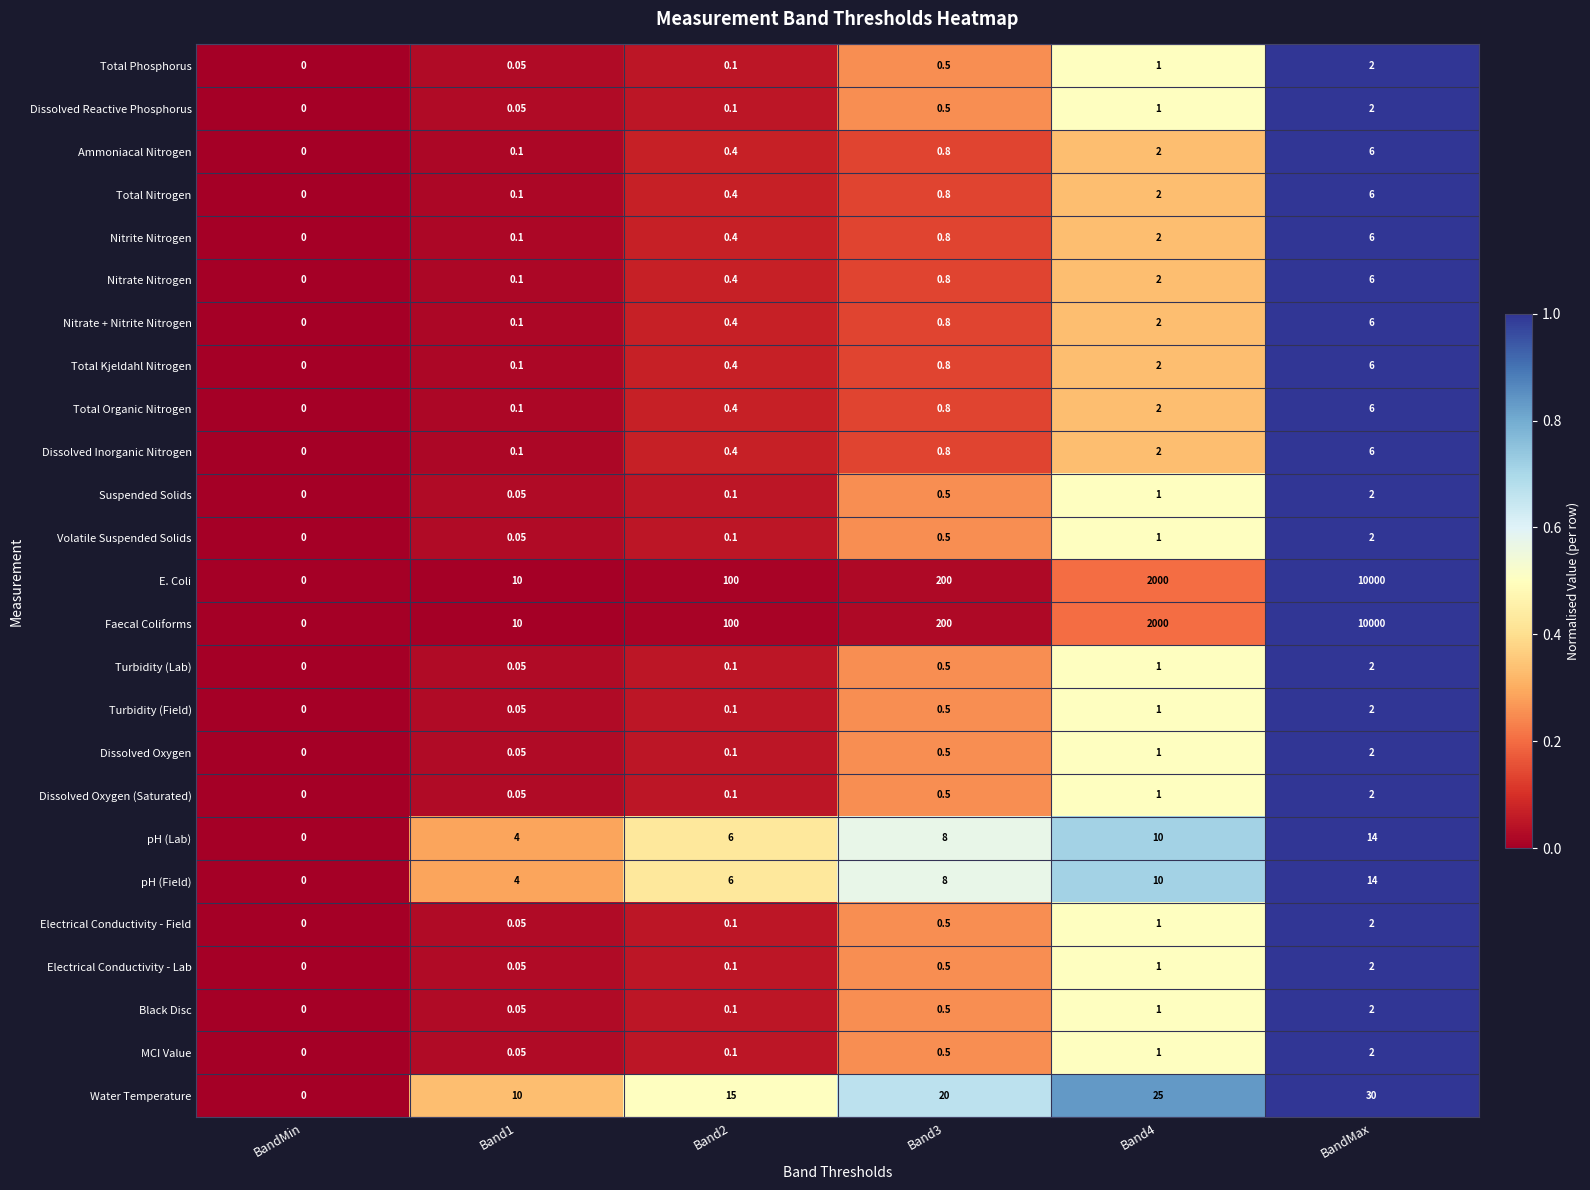

Is the value of Dissolved Reactive Phosphorus at Band1 greater than the value of pH (Field) at Band2?

No